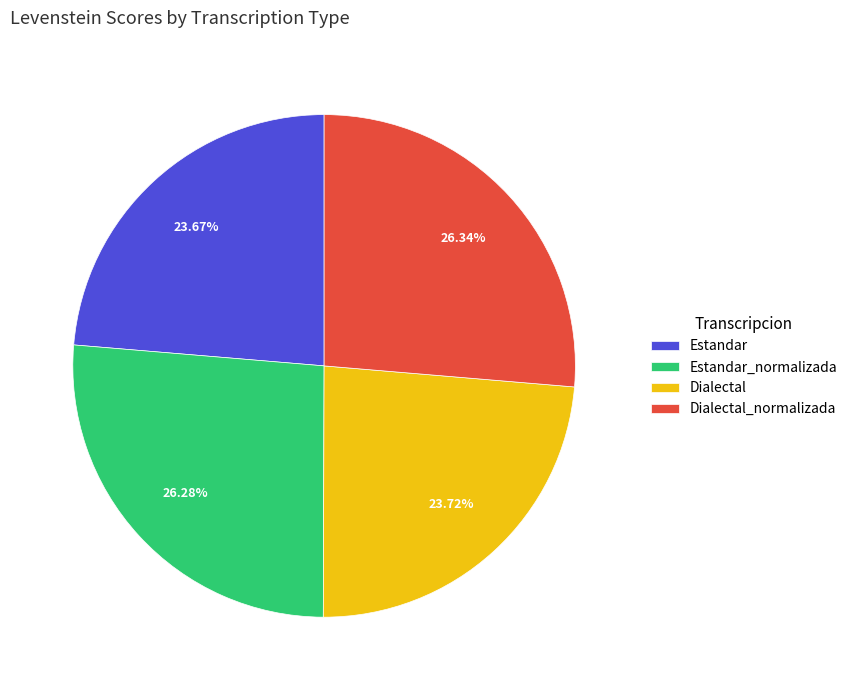

To the nearest percent, what is the difference between the Estandar_normalizada and Estandar slice percentages?

3%